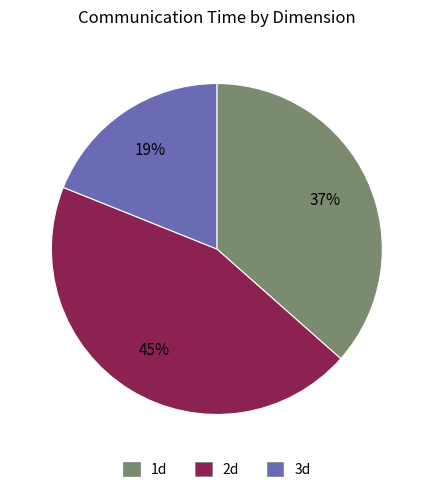

Does 3d account for over 50% of the chart?

No